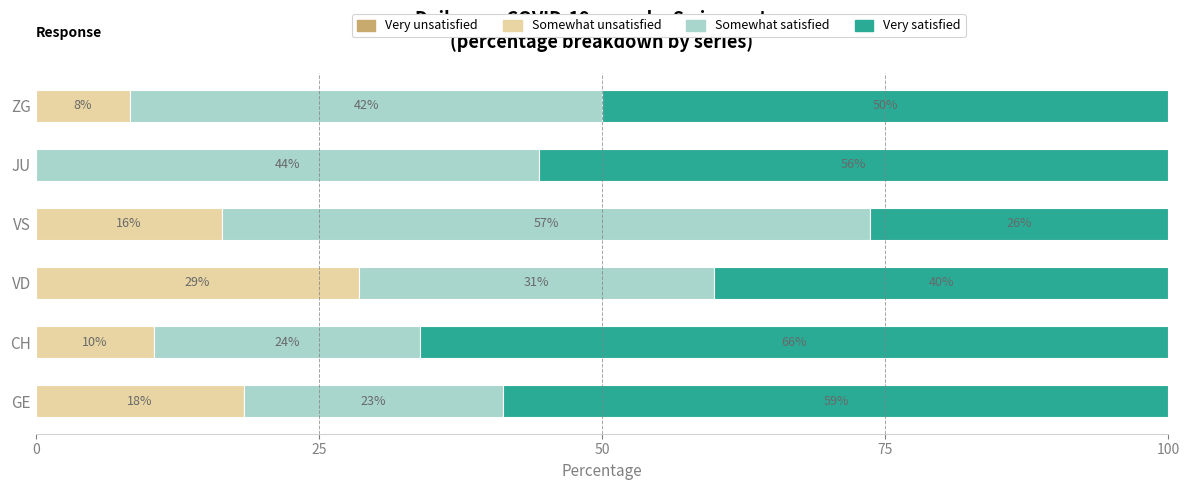

At how many categories does at least one series exceed 0?

6